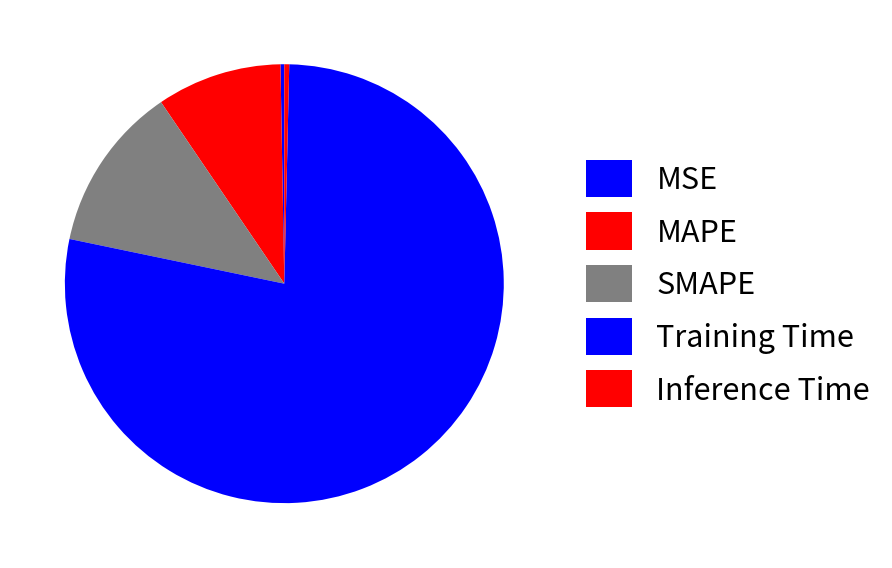

Does SMAPE represent more than half of the total?

No